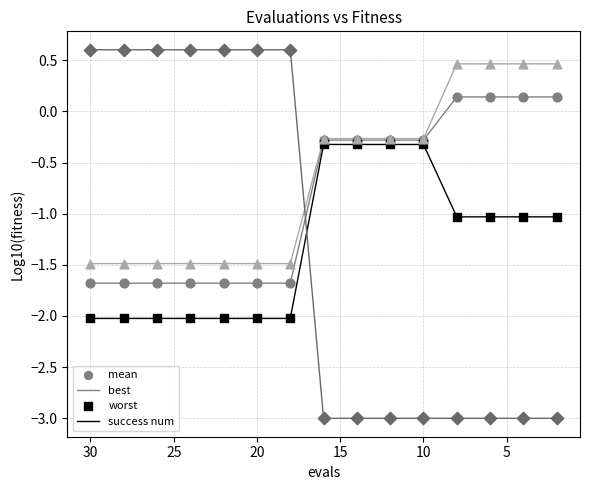

What are all the series names shown in the legend?

mean, best, worst, success num